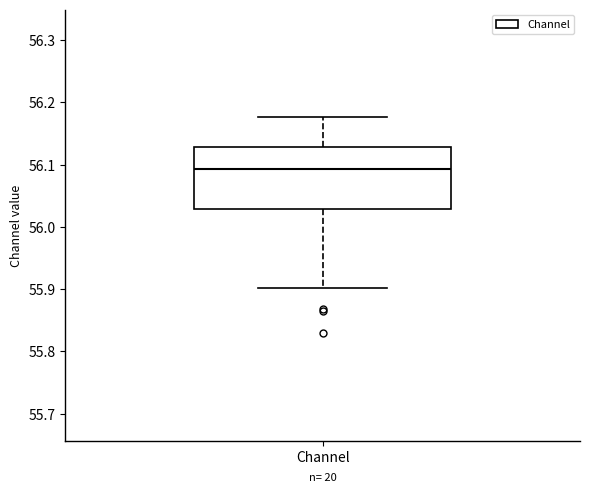

Where does the lower whisker of the box for Channel end on the y-axis? The values are not printed on the chart, so give them approximately, as read against the axis.

55.90